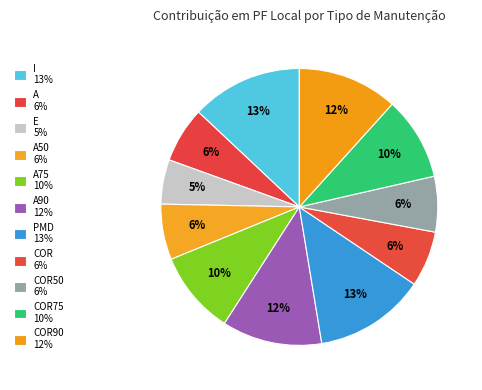

How many slices are in this pie chart?

11